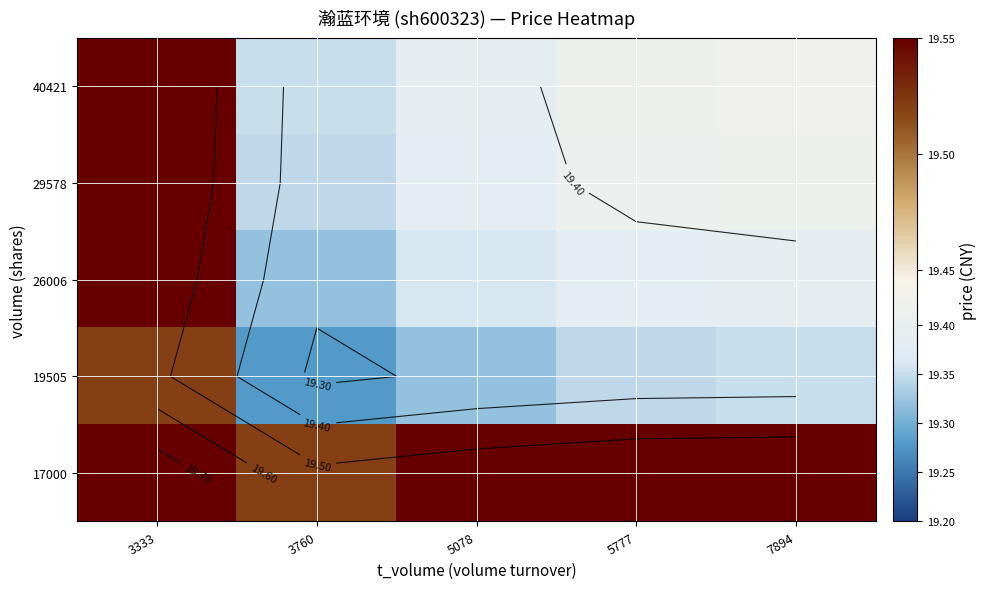

List the labels in order of 19505 value, largest first.

3333, 7894, 5777, 5078, 3760